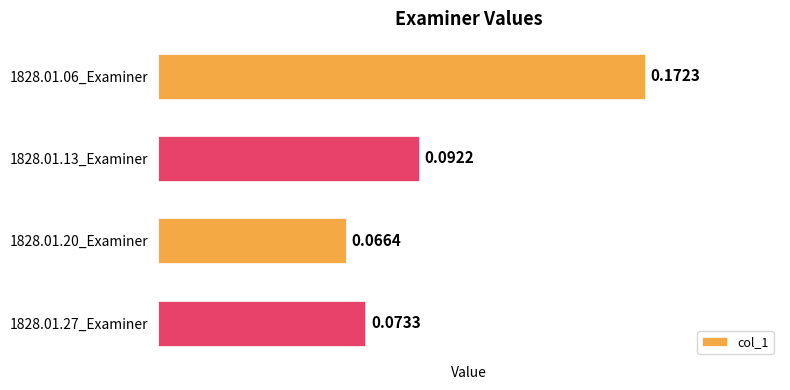

Rank the categories by value from lowest to highest.

1828.01.20_Examiner, 1828.01.27_Examiner, 1828.01.13_Examiner, 1828.01.06_Examiner